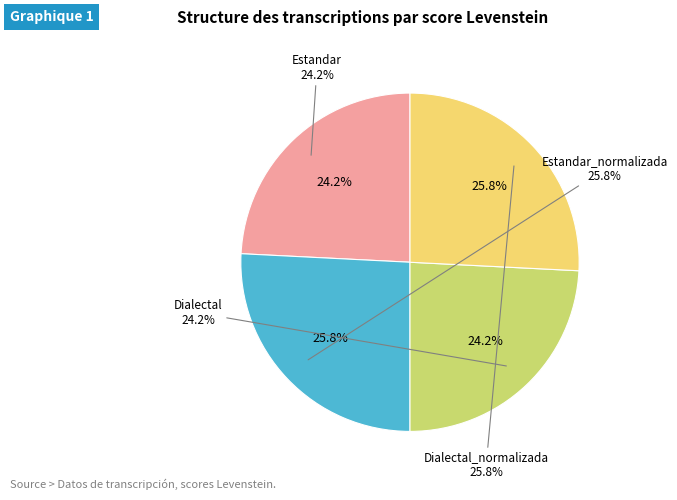

True or false: Dialectal accounts for 24% of the total.

True